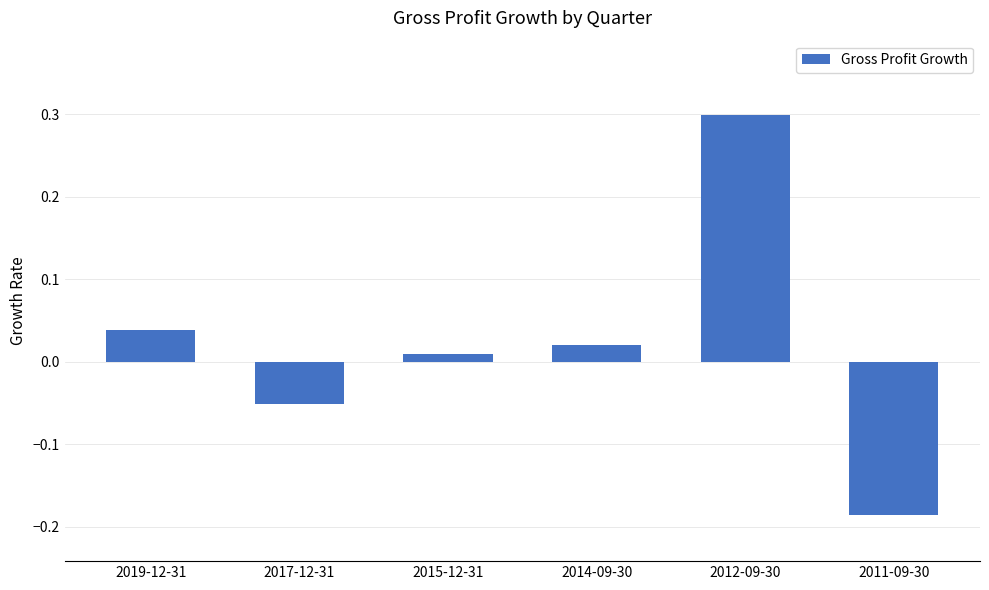

How many values exceed 0?

4